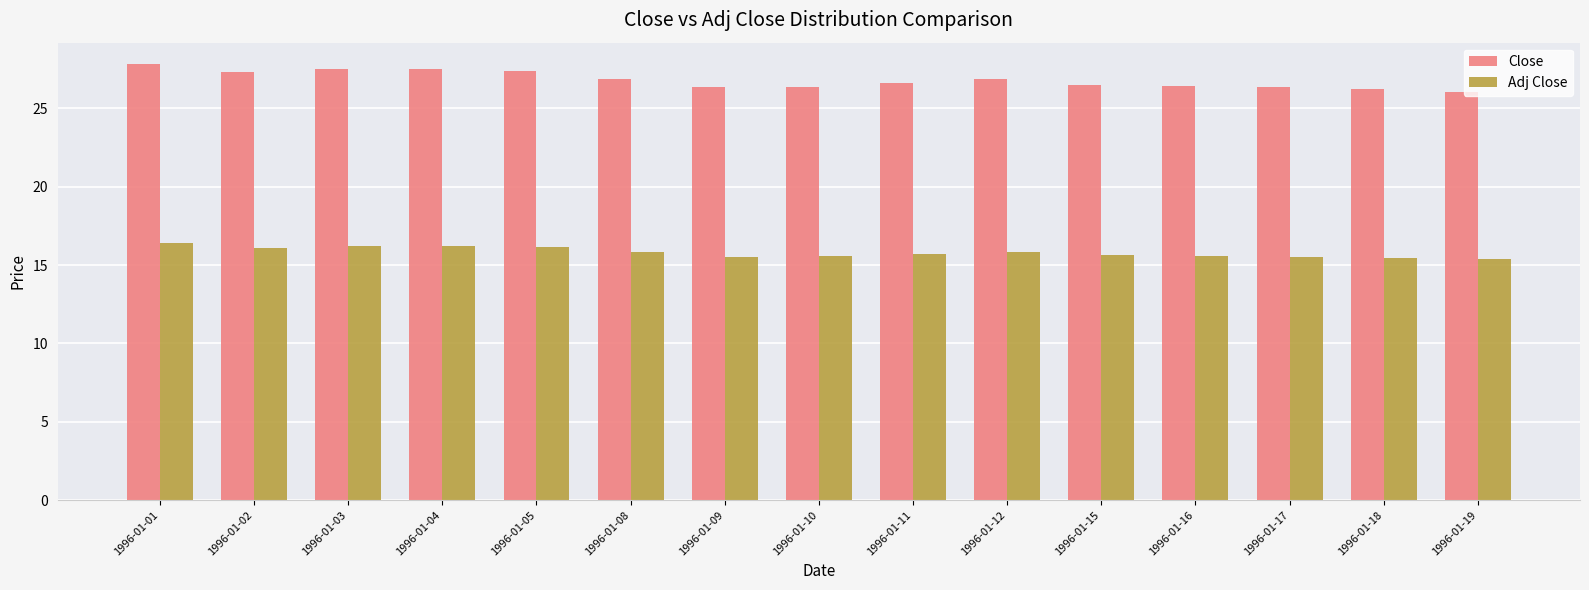

What is the sum of all Close values?

402.2